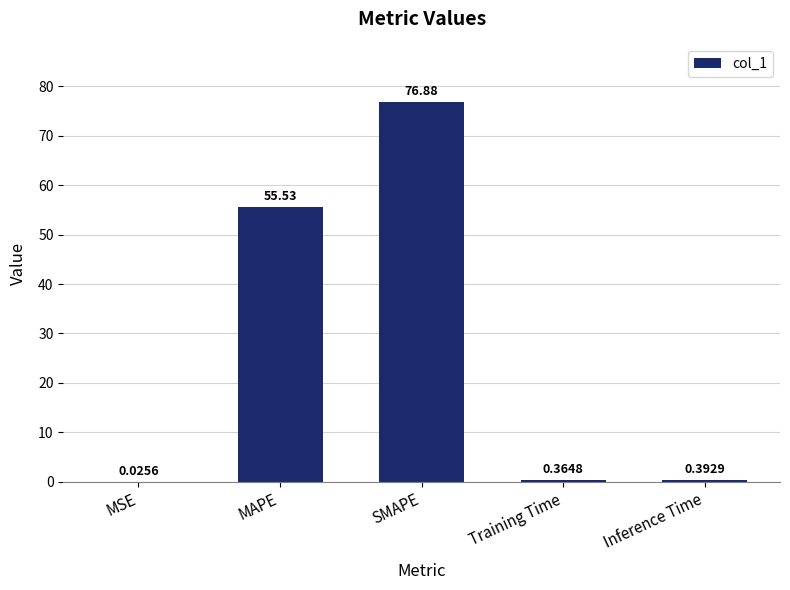

Which label corresponds to the largest value in the chart?

SMAPE